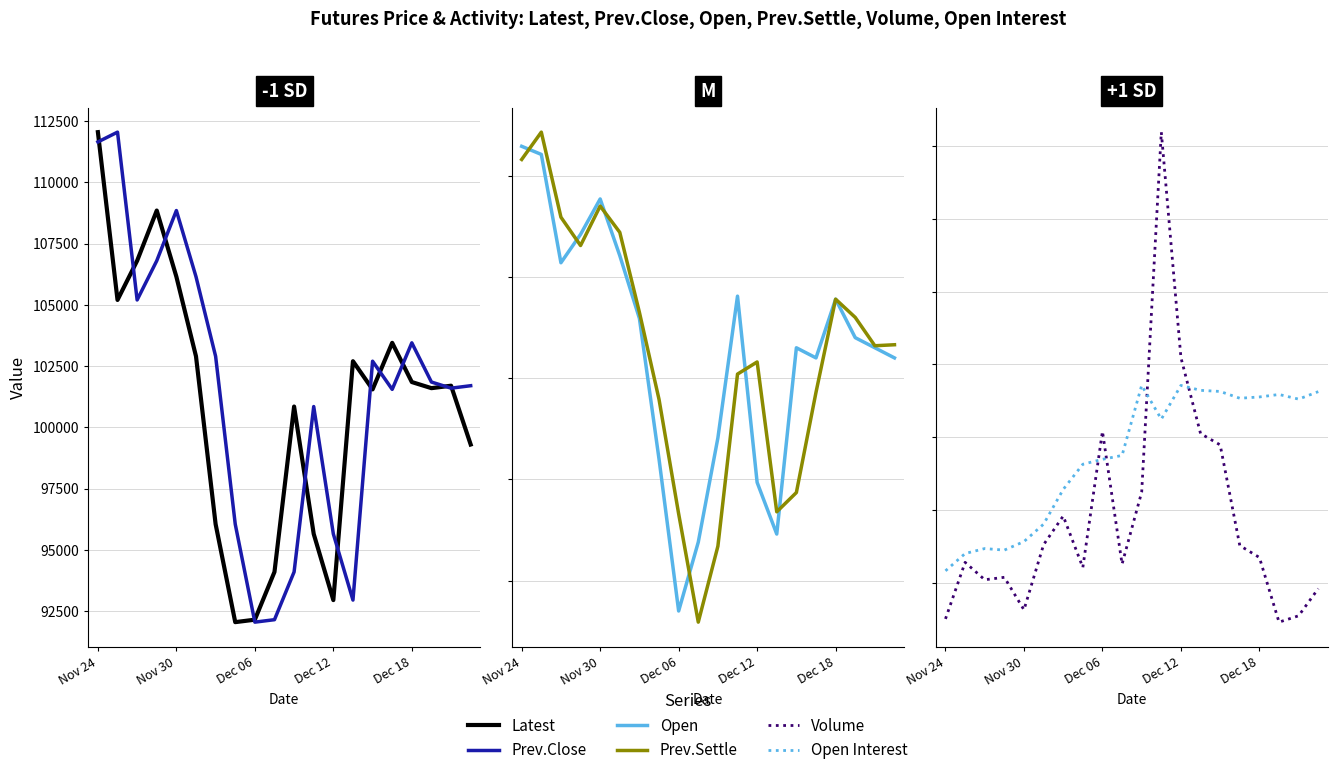

True or false: Latest has more than 2 points higher than both neighbors.

True